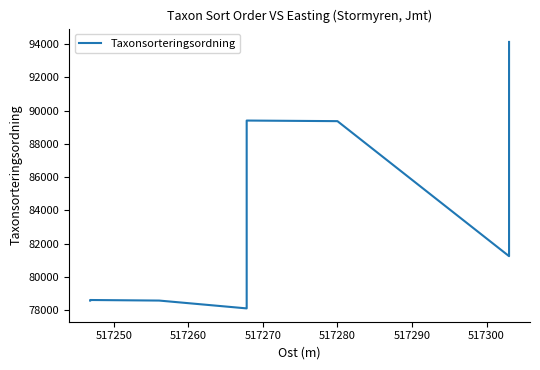

How many points are lower than both their immediate neighbors (excluding endpoints)?

2